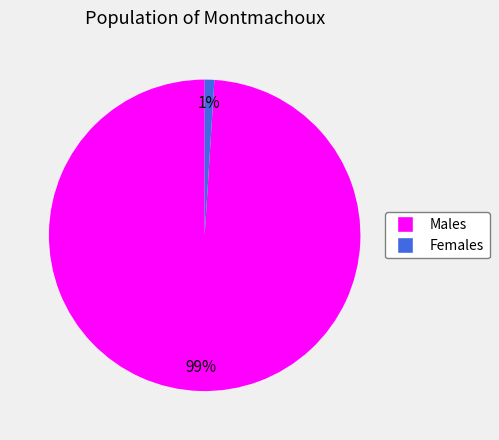

The Females slice represents 1% of the pie. True or false?

True